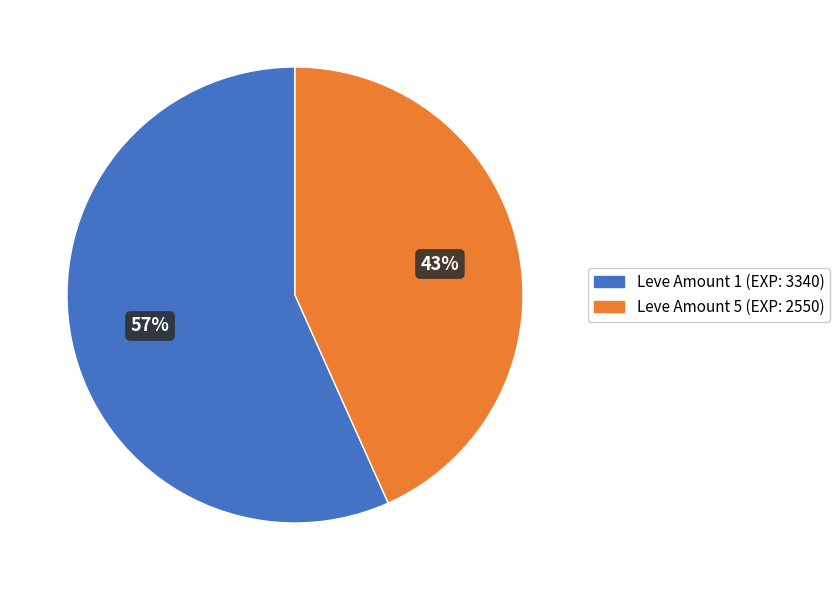

Does any single category account for the majority?

Yes